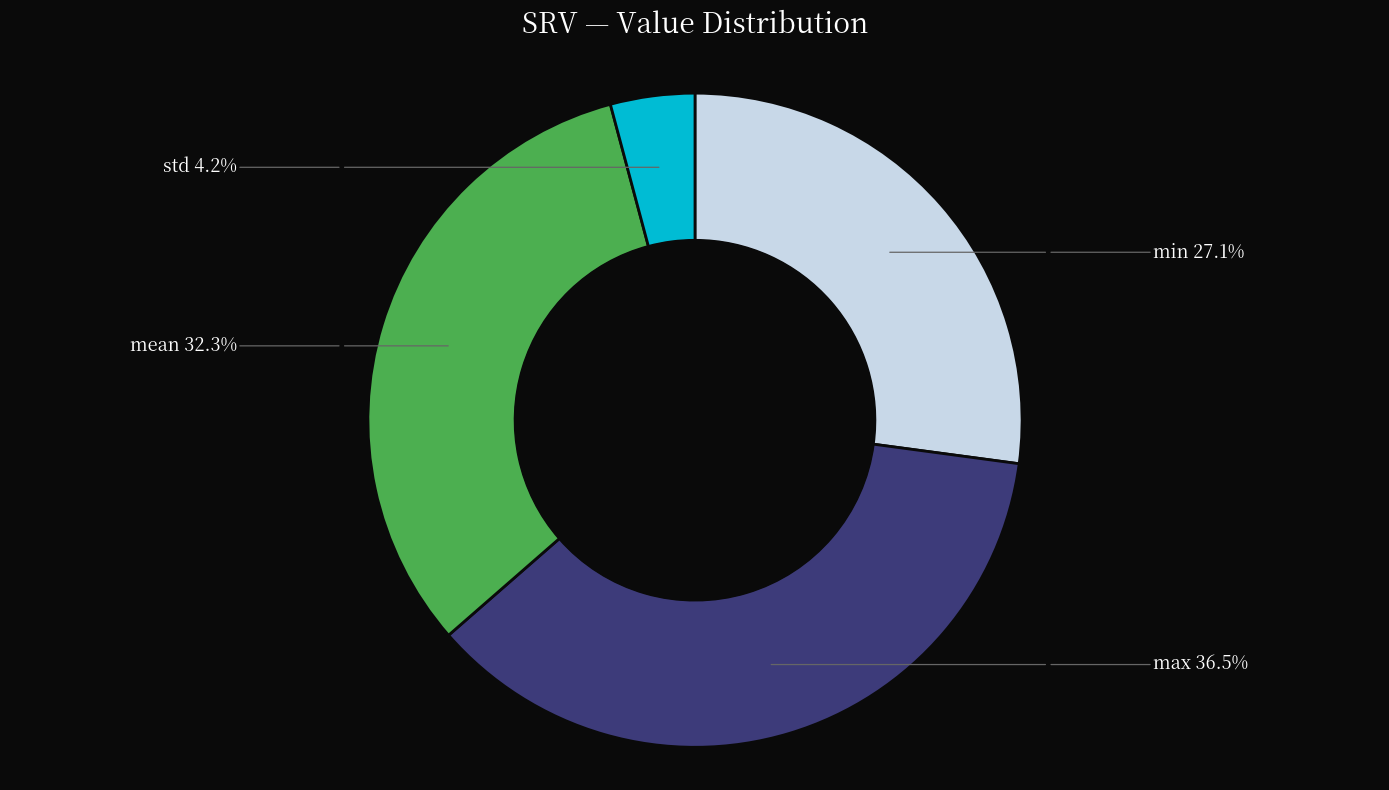

How many slices are in this pie chart?

4